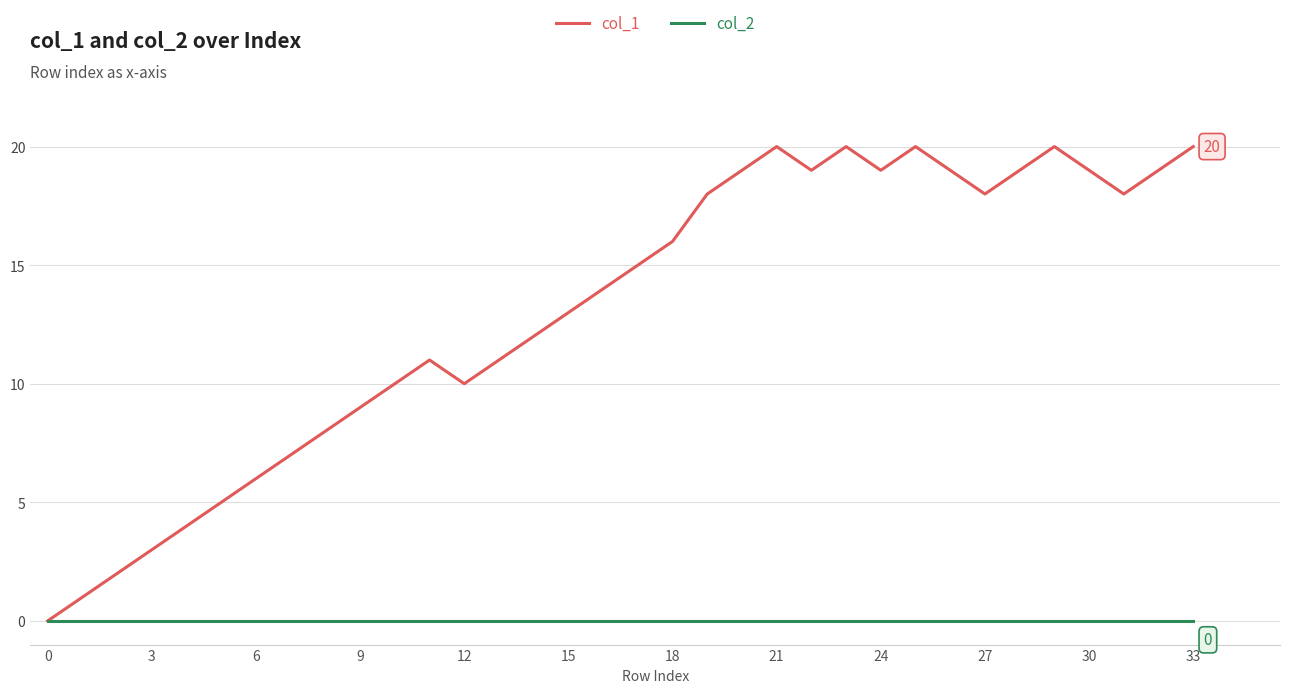

Rank the series by their maximum value, from lowest to highest.

col_2, col_1